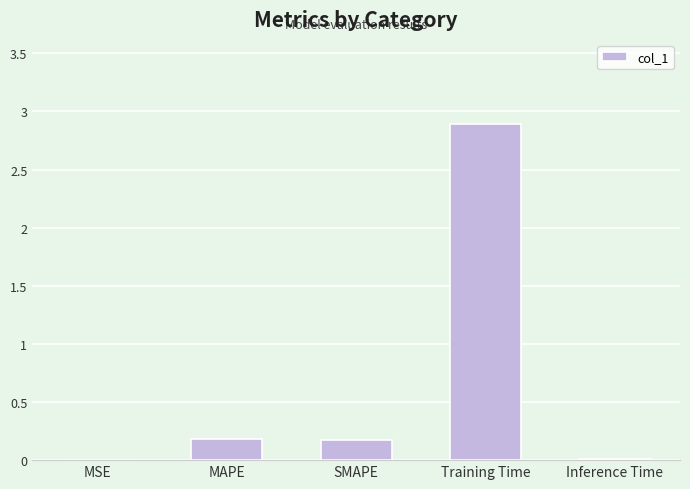

What is the sum of all values?

3.3